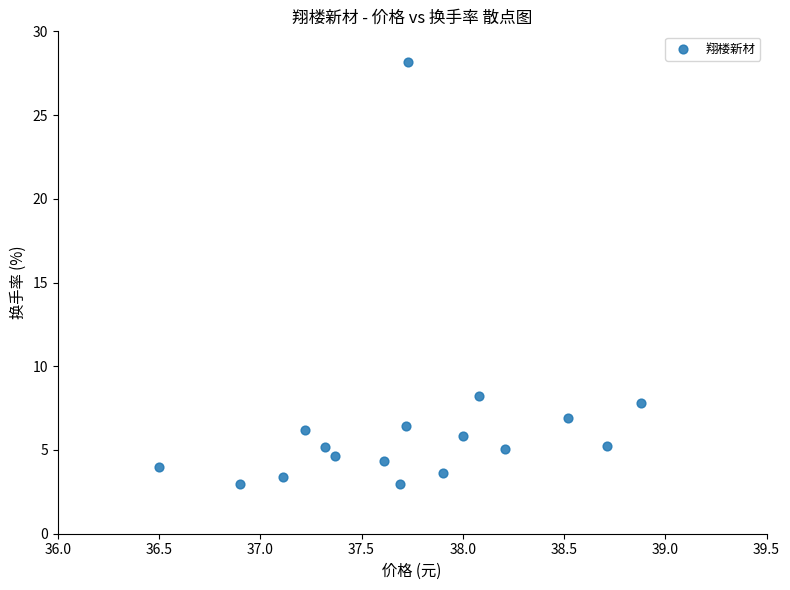

What Y value in the scatter plot is closest to 15?

8.2